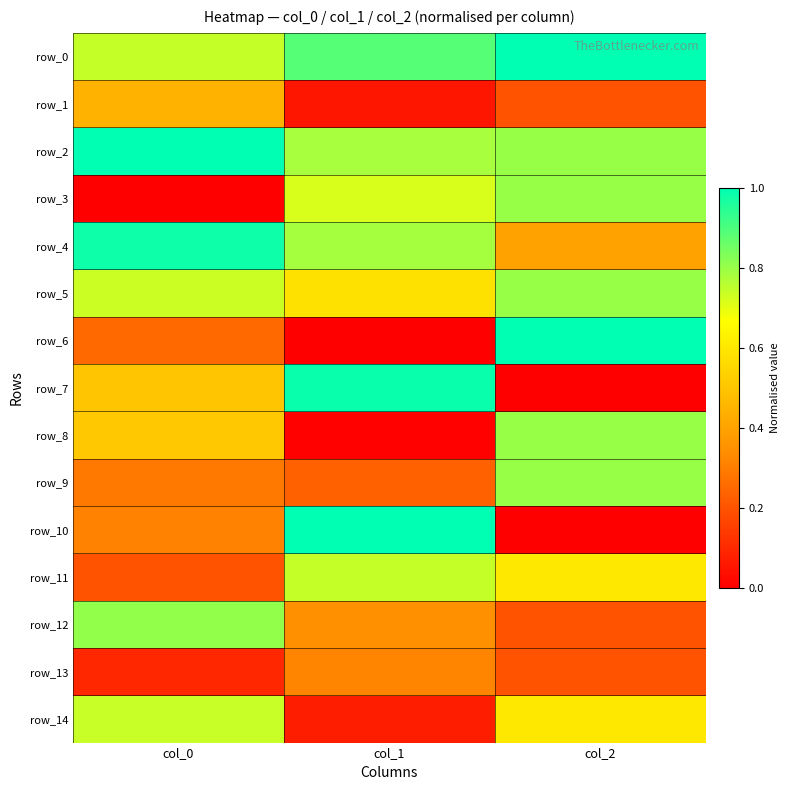

What is the approximate value of row_7 at col_1?

1.0